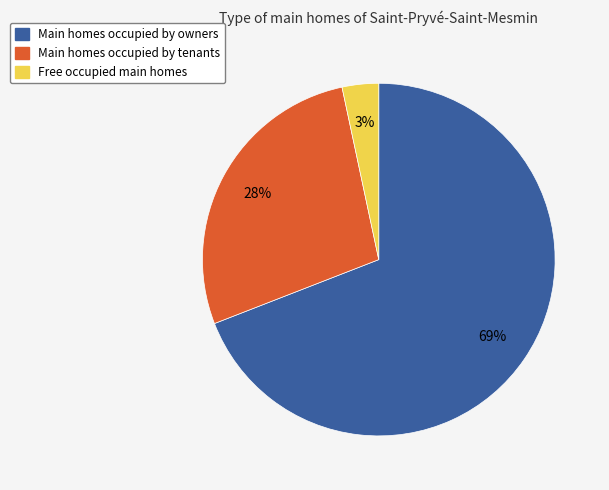

How many slices are in this pie chart?

3